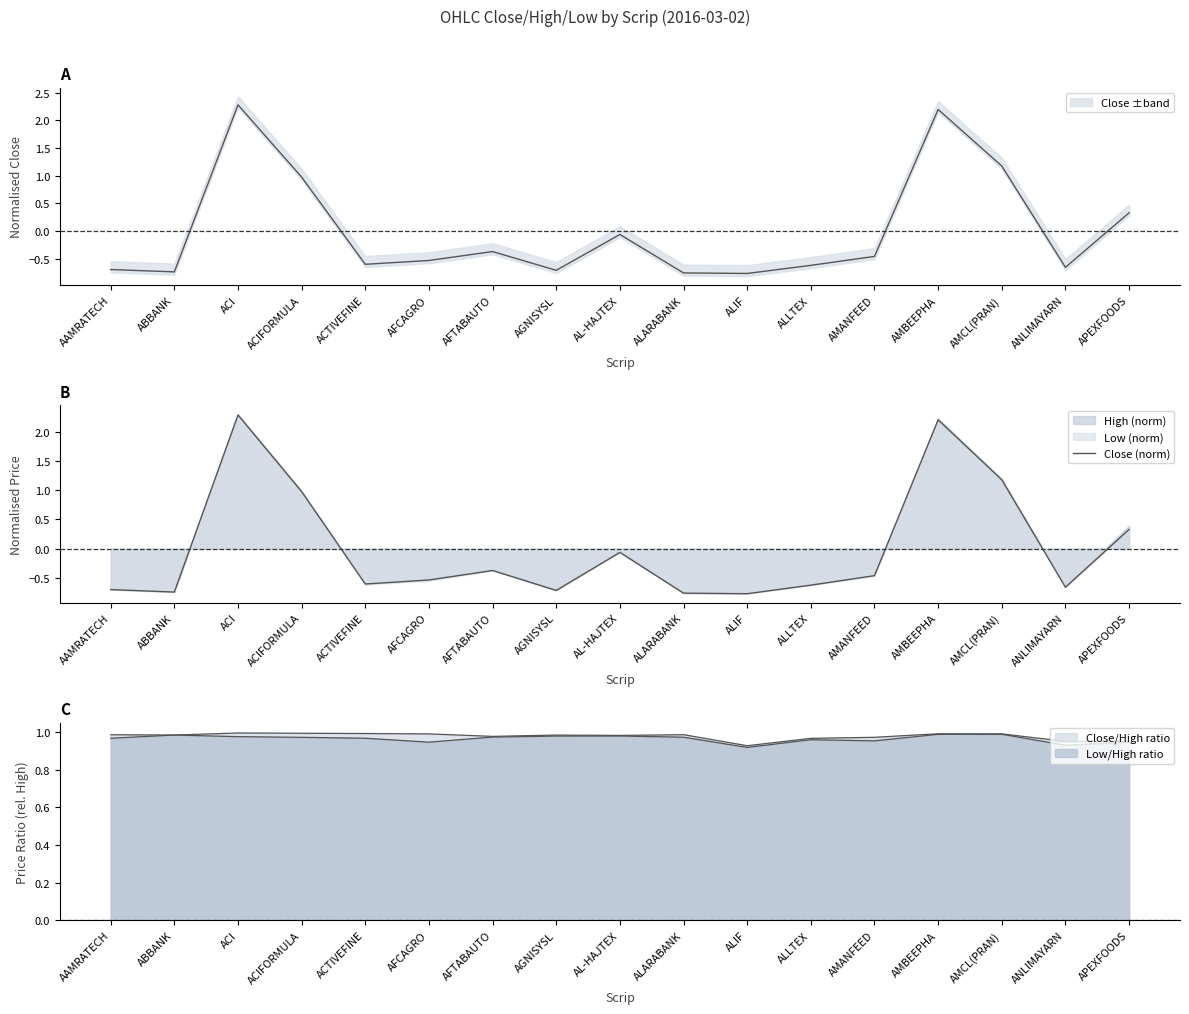

How many lines are shown in the chart?

1